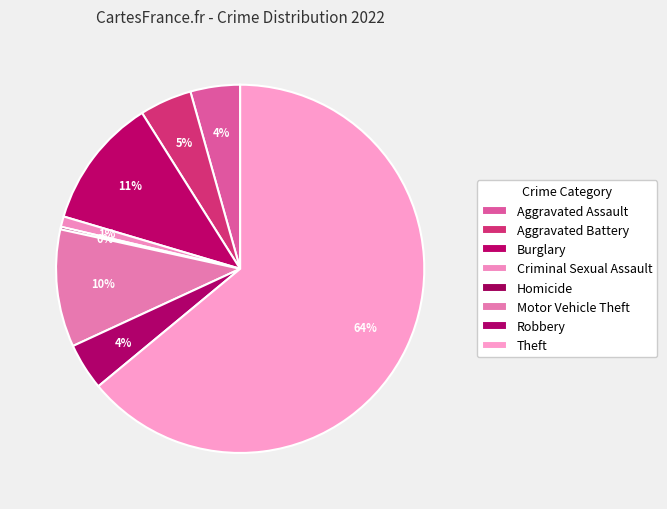

Which slice is the largest?

Theft